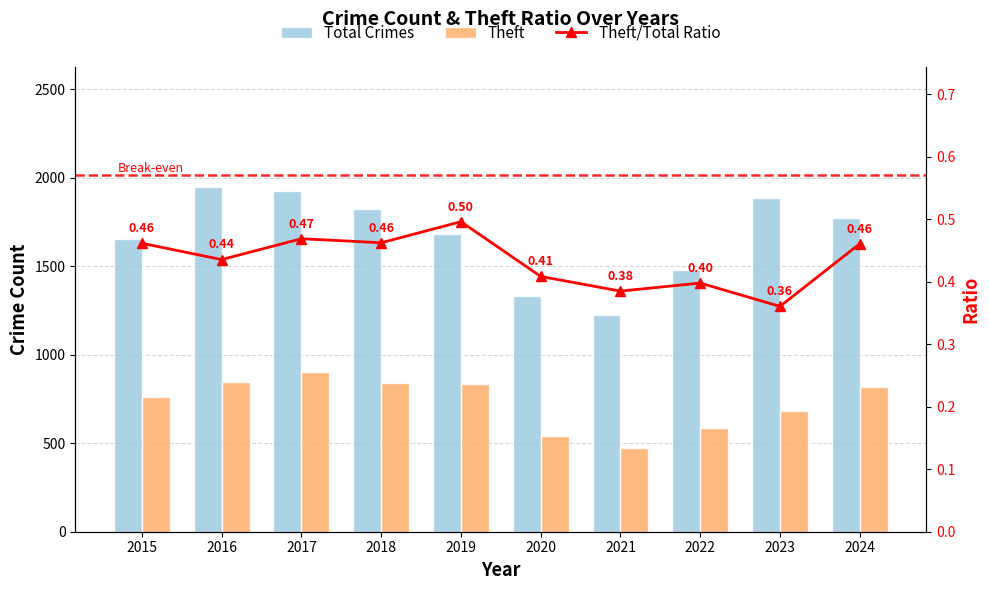

At which label does Theft first exceed 817?

2016